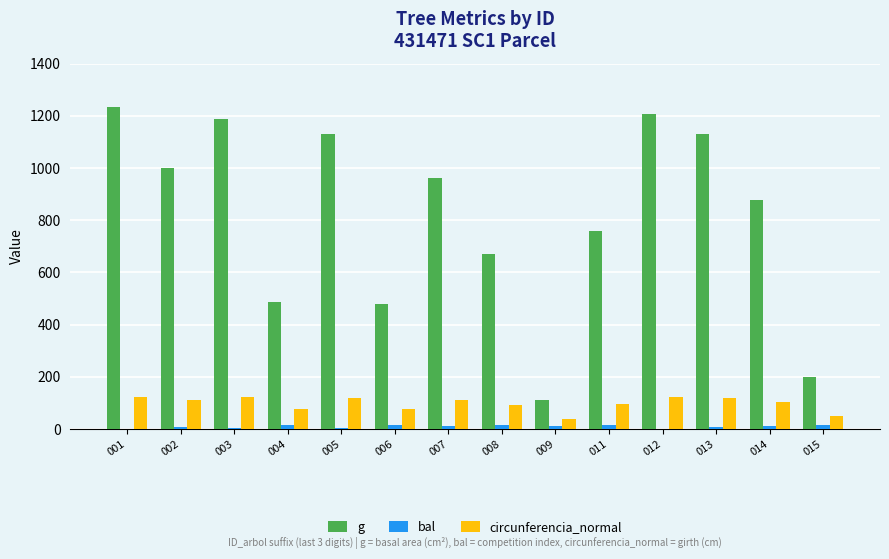

What is the sum of all bal values?

136.8